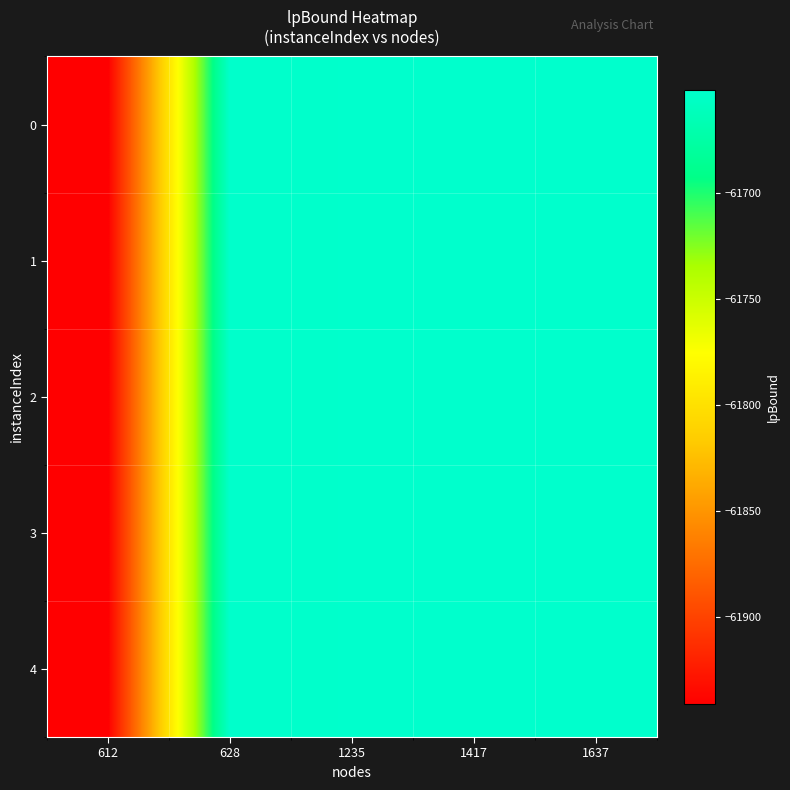

Which has a higher value, 1235 or 628?

1235